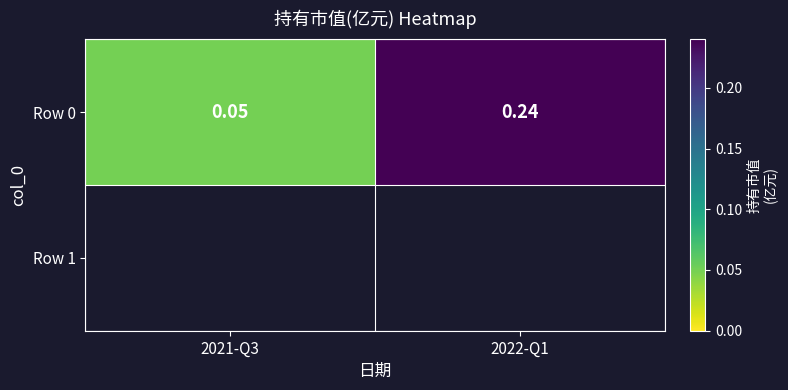

What is the difference between the maximum and minimum values?

0.2